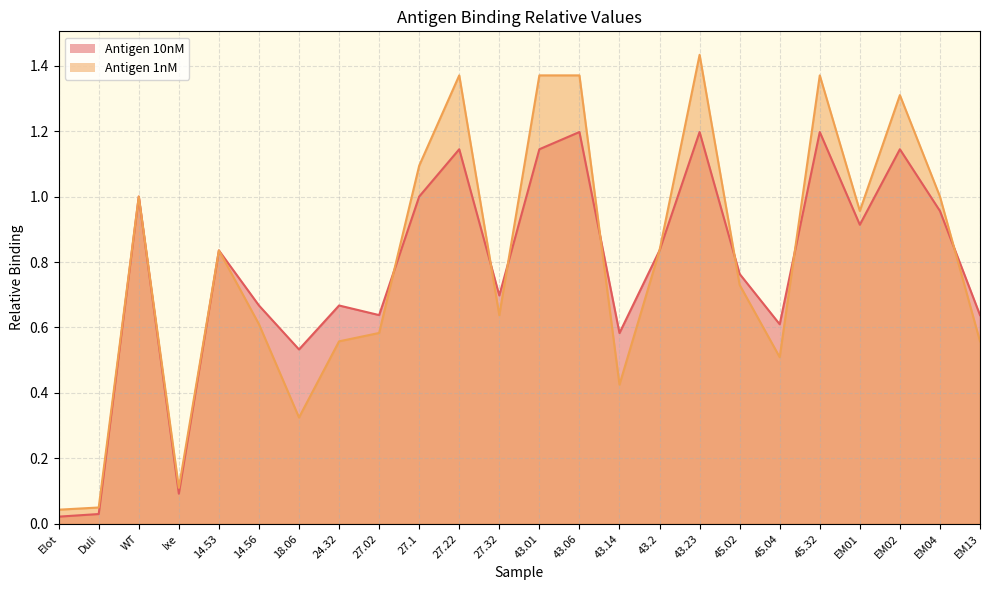

Rank the series by their average value, from lowest to highest.

Antigen 10nM, Antigen 1nM